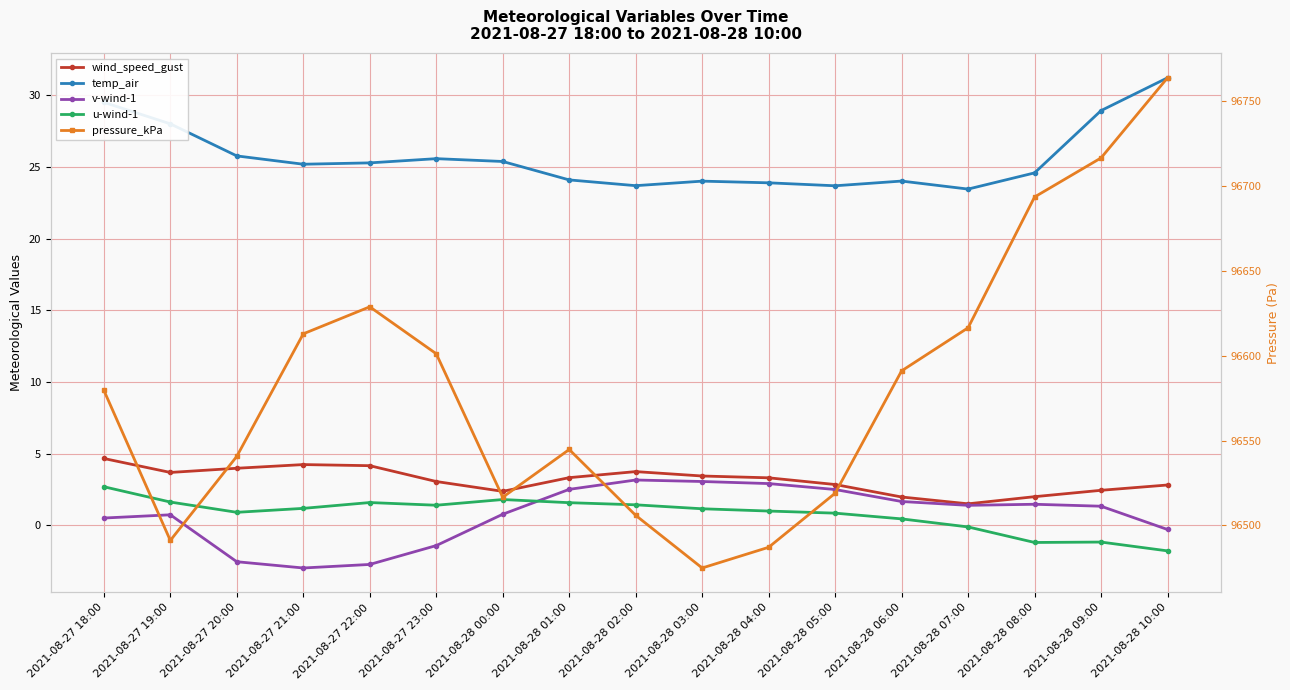

What is the difference between the maximum and minimum values in the wind_speed_gust series?

3.2